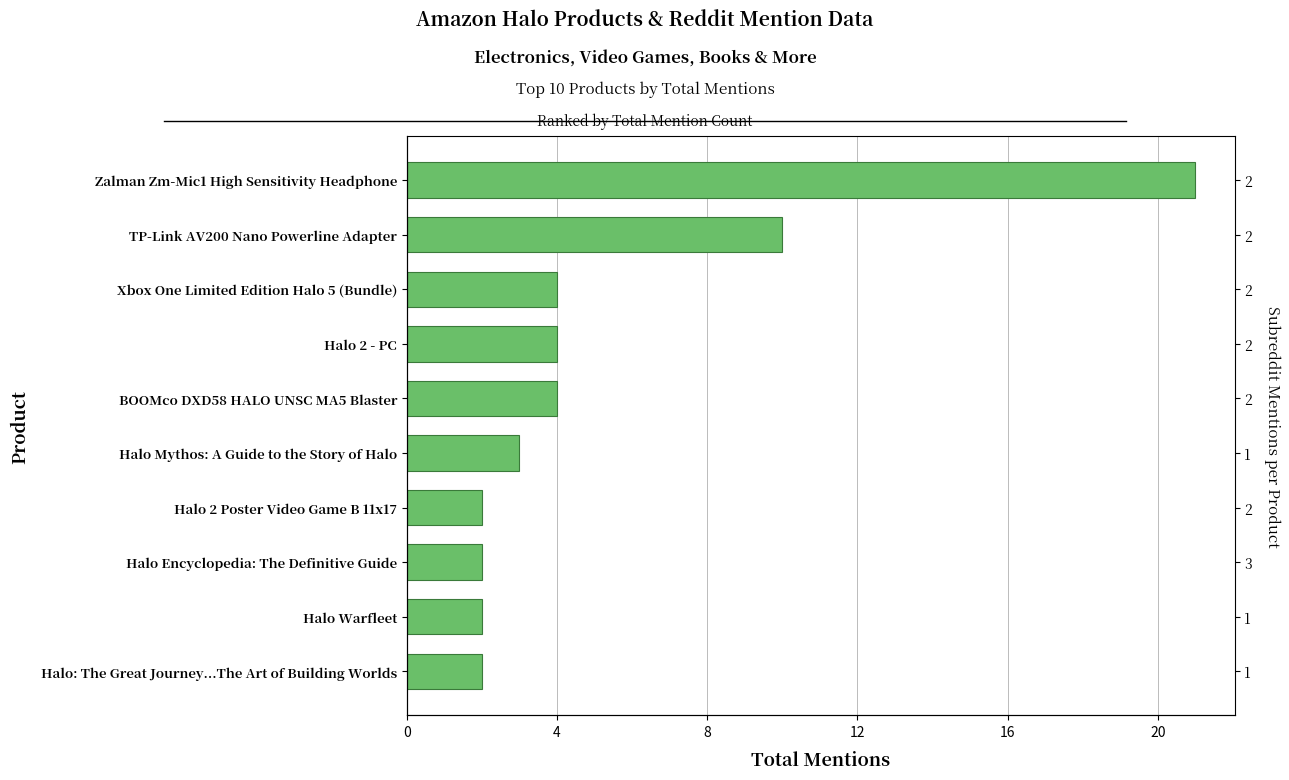

What is the average value?

5